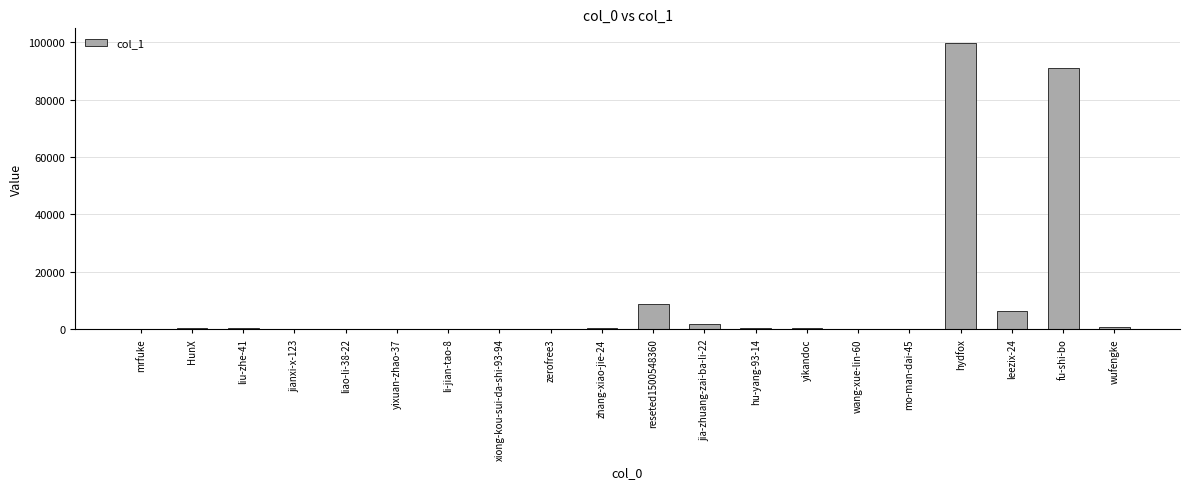

What is the sum of all values?

211979